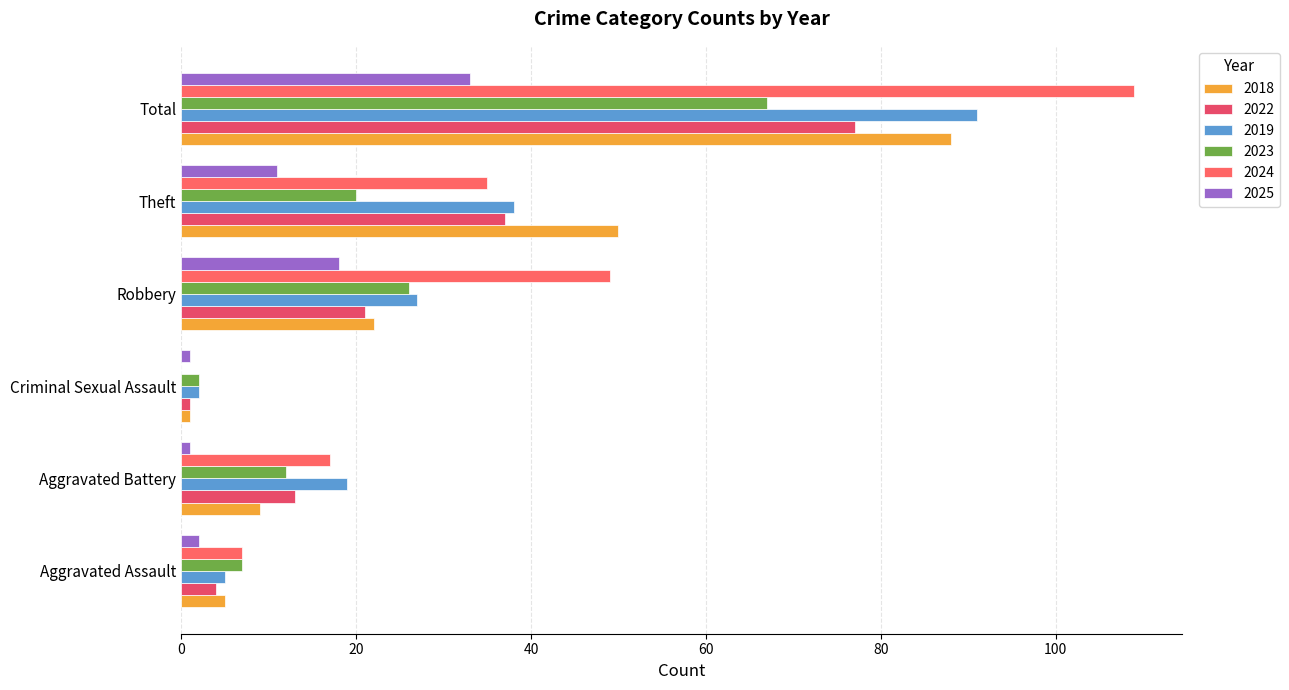

Where does the 2018 series first go above 22?

Theft